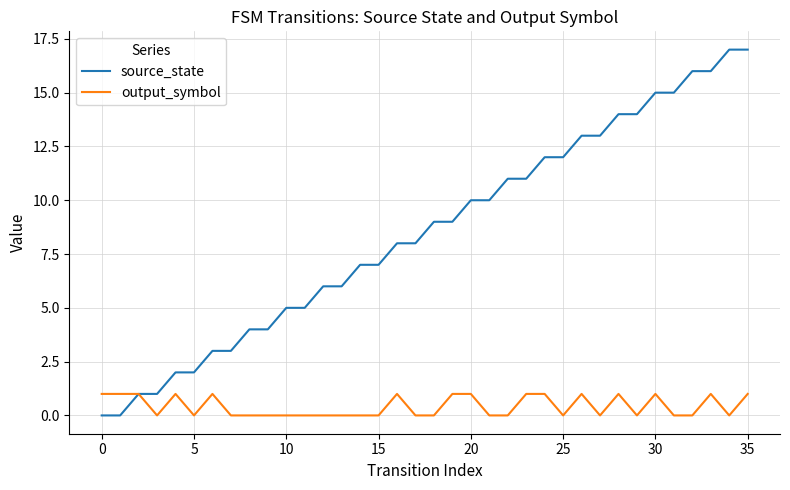

Which series has the widest spread of values?

source_state